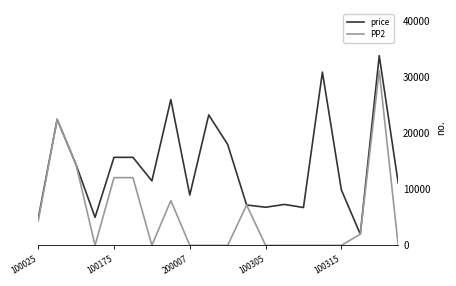

List the series in order of their overall mean, highest first.

price, PP2